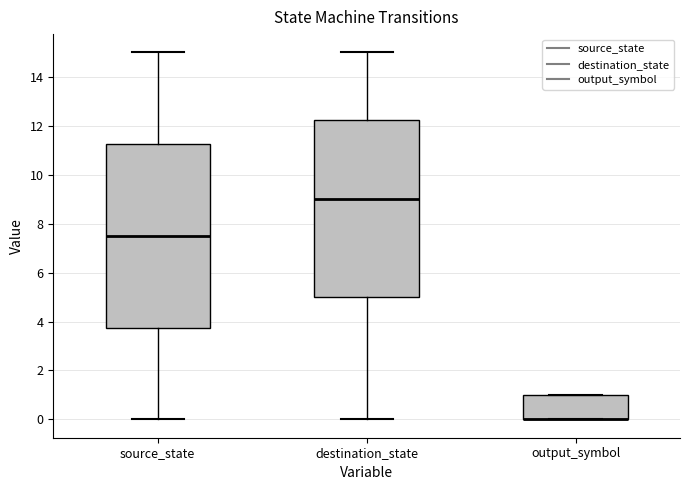

Comparing the boxes themselves (not the whiskers), which one is the tallest?

source_state